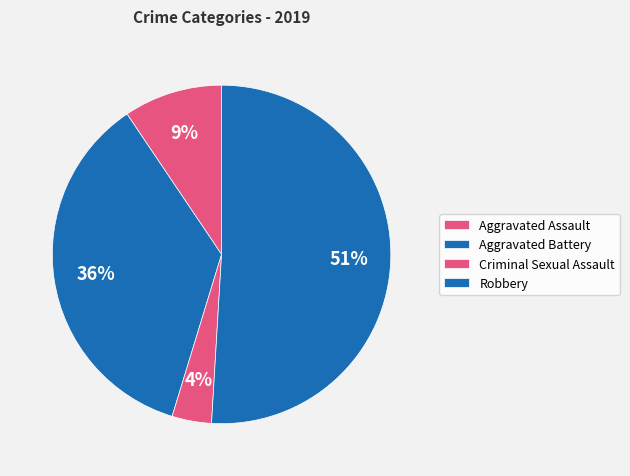

How many segments does this pie chart have?

4